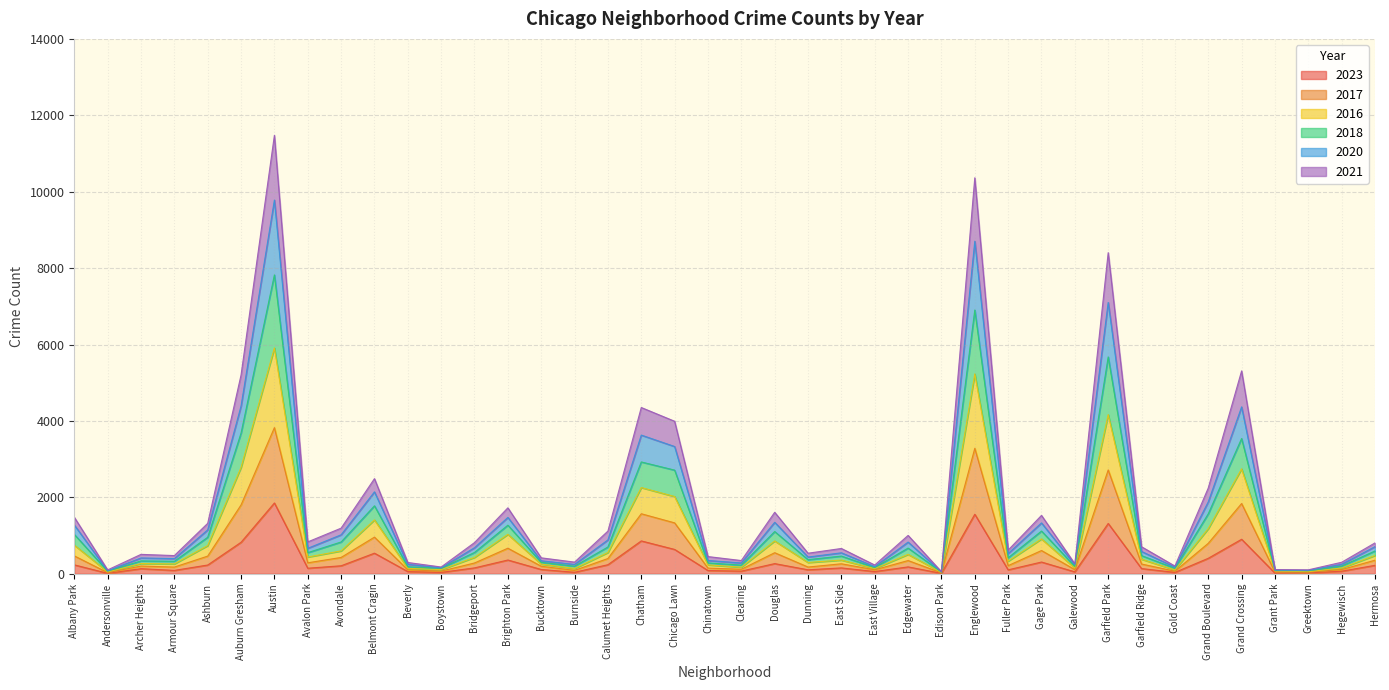

Where is the first local maximum for 2016?

Archer Heights